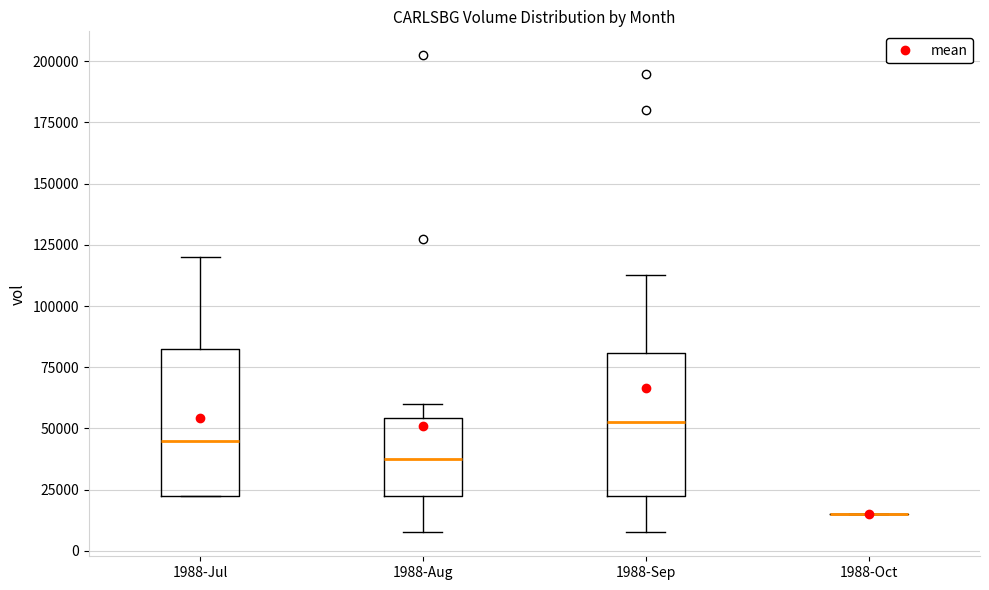

Where does the median line of the box for 1988-Aug sit on the y-axis? The values are not printed on the chart, so give them approximately, as read against the axis.

40000